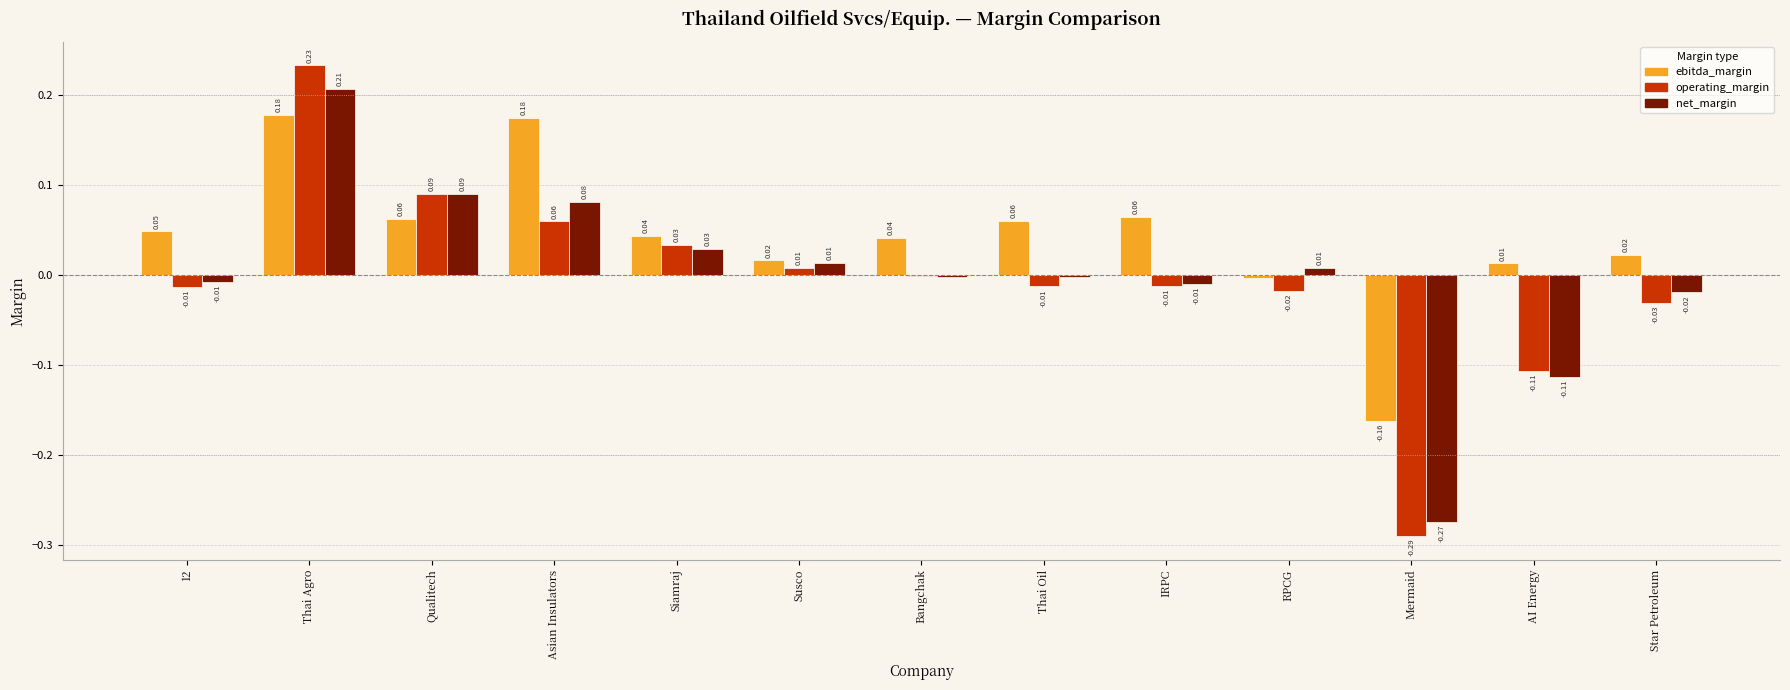

Which series changed the most between Thai Agro and AI Energy?

operating_margin